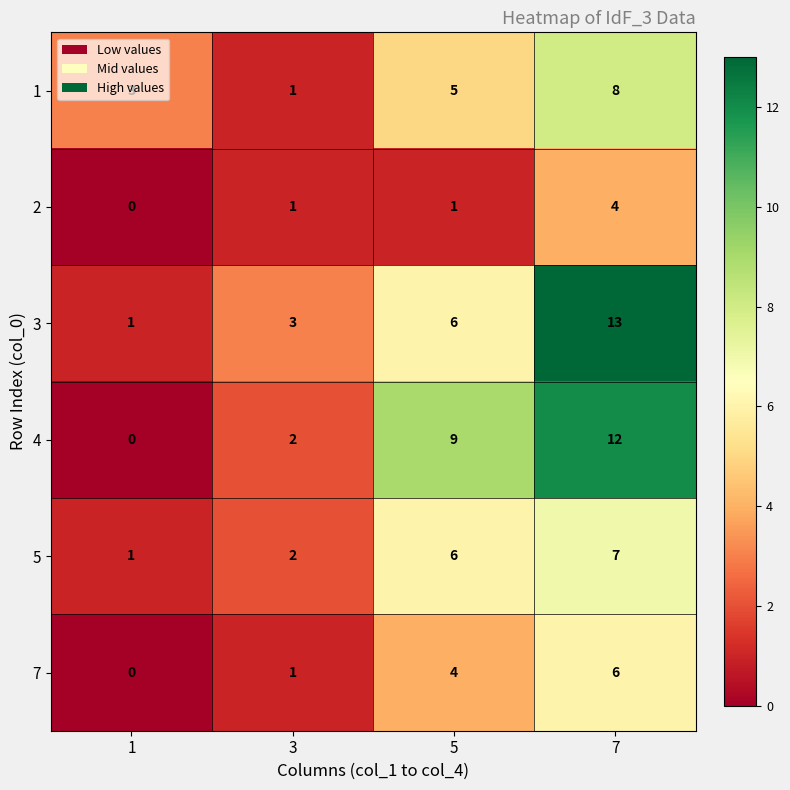

What is the sum of all 2 values?

6